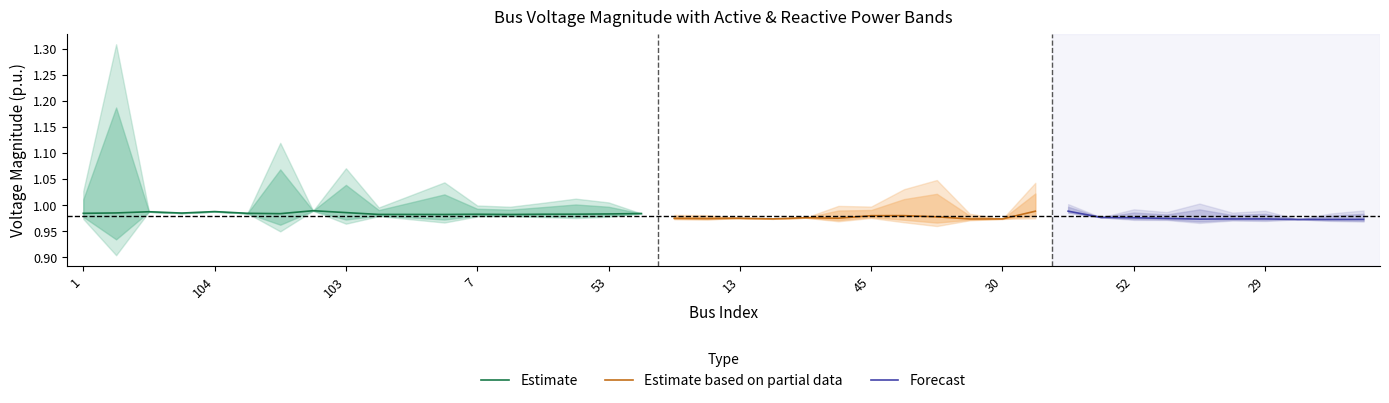

True or false: Qd_lower has a value of 0.0 at 20.

False